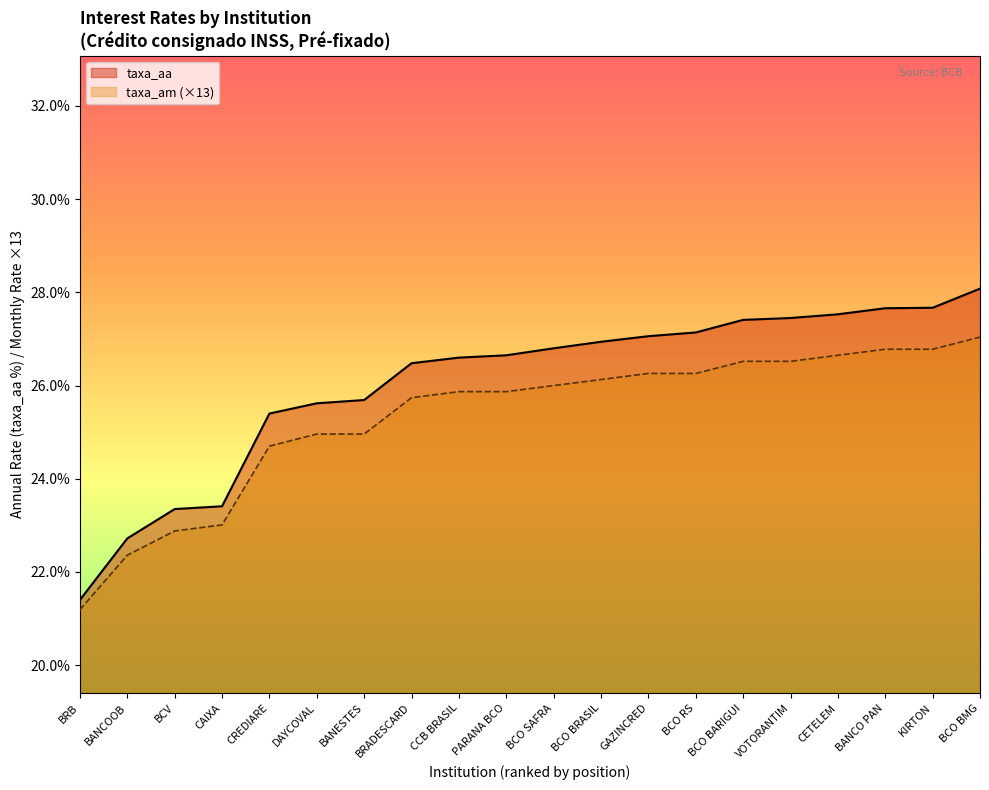

What is the value of the taxa_am point at the 16th from the left?

26.5